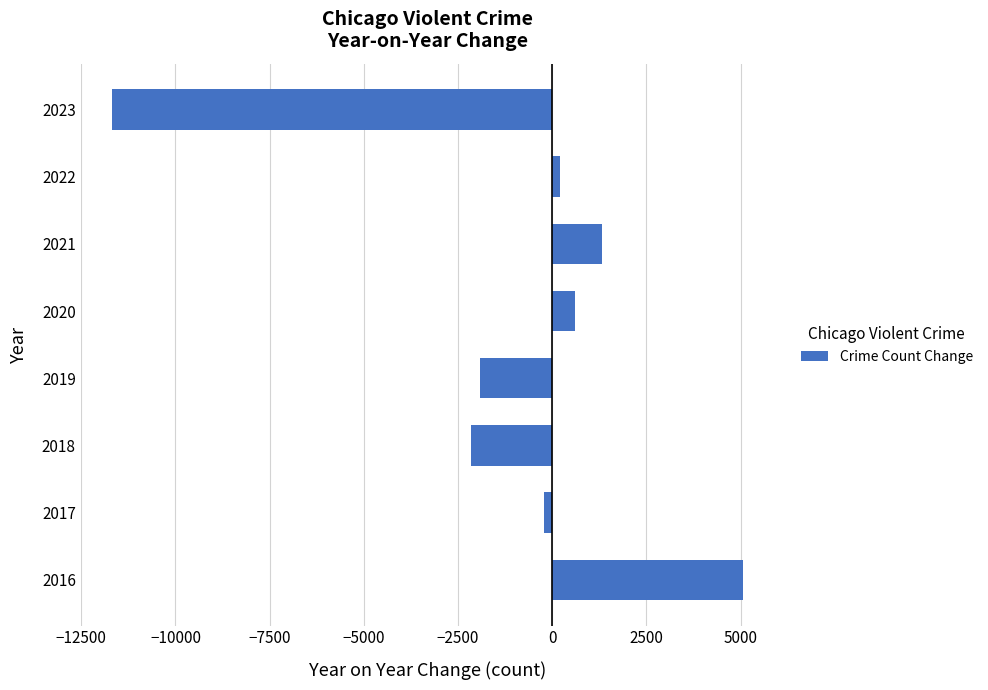

Reading bottom to top, transcribe all the data shown in this chart.

2016=5057	2017=-223	2018=-2146	2019=-1921	2020=611	2021=1318	2022=209	2023=-11677